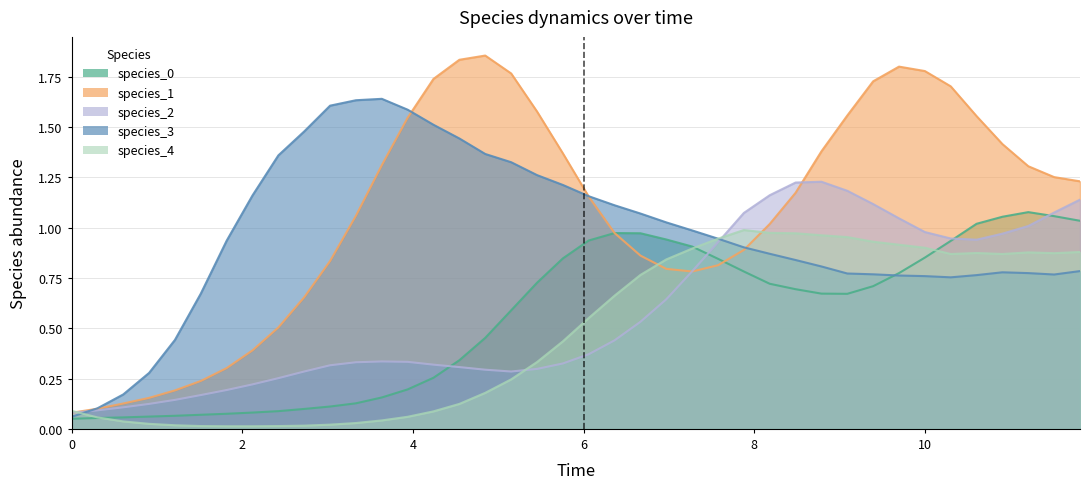

Does the chart have visible grid lines?

Yes